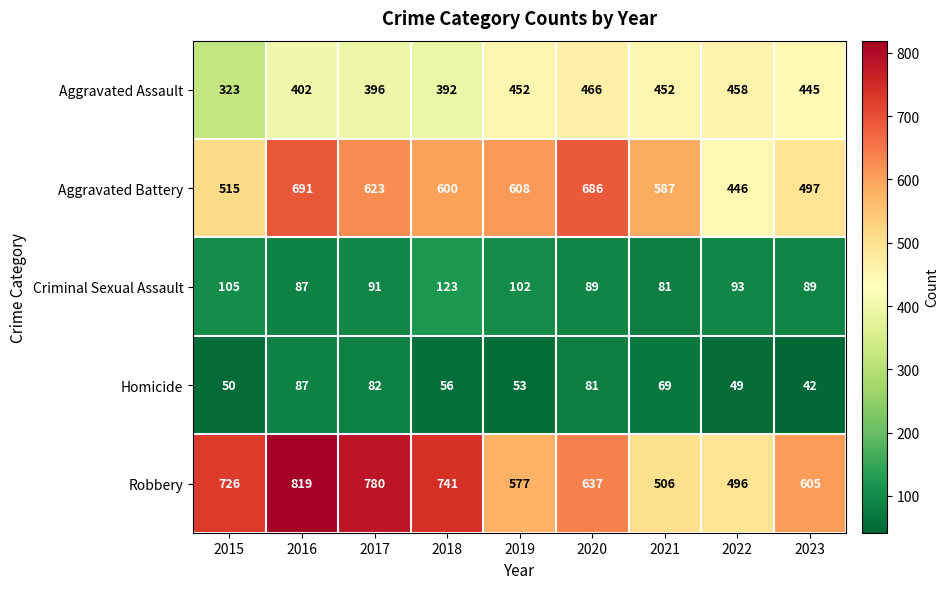

What is the sum of the Aggravated Assault values at 2023 and 2016?

847